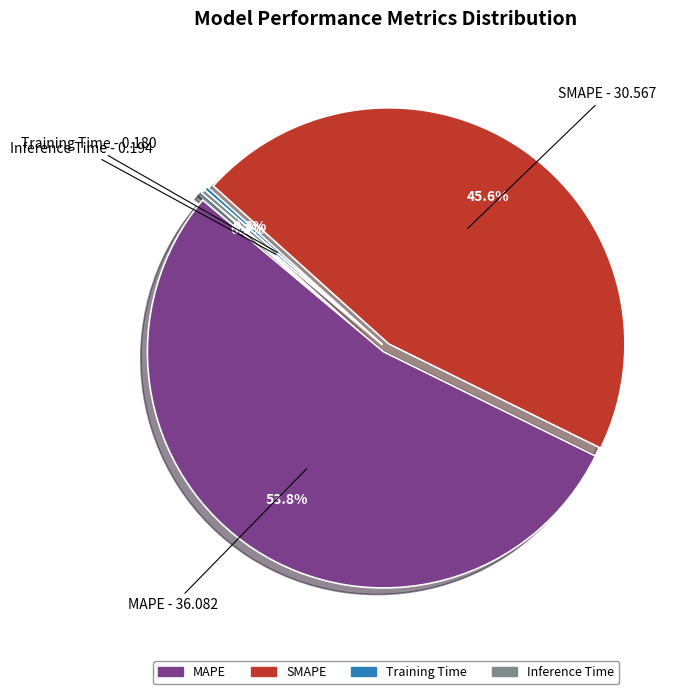

Is there a majority slice in this chart?

Yes